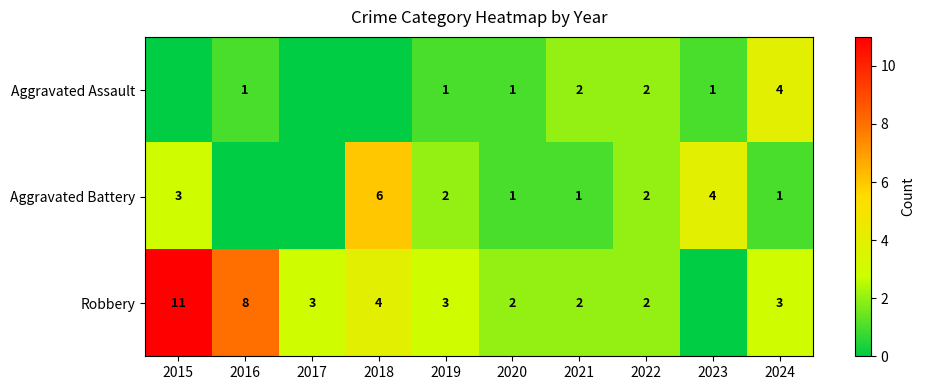

The value of Robbery at 2024 is 3. True or false?

True